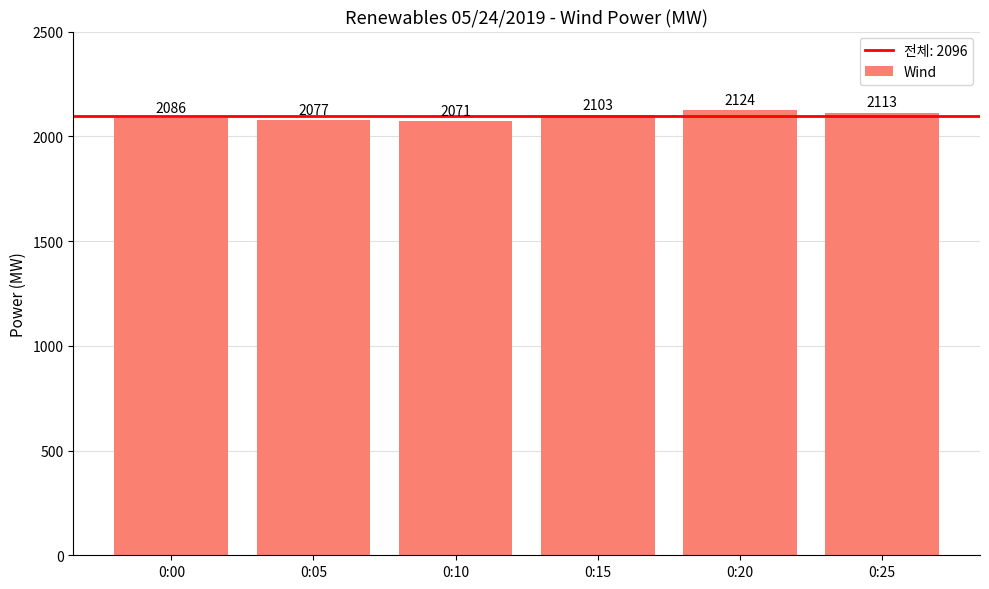

What is the change in value from 0:05 to 0:25?

+36